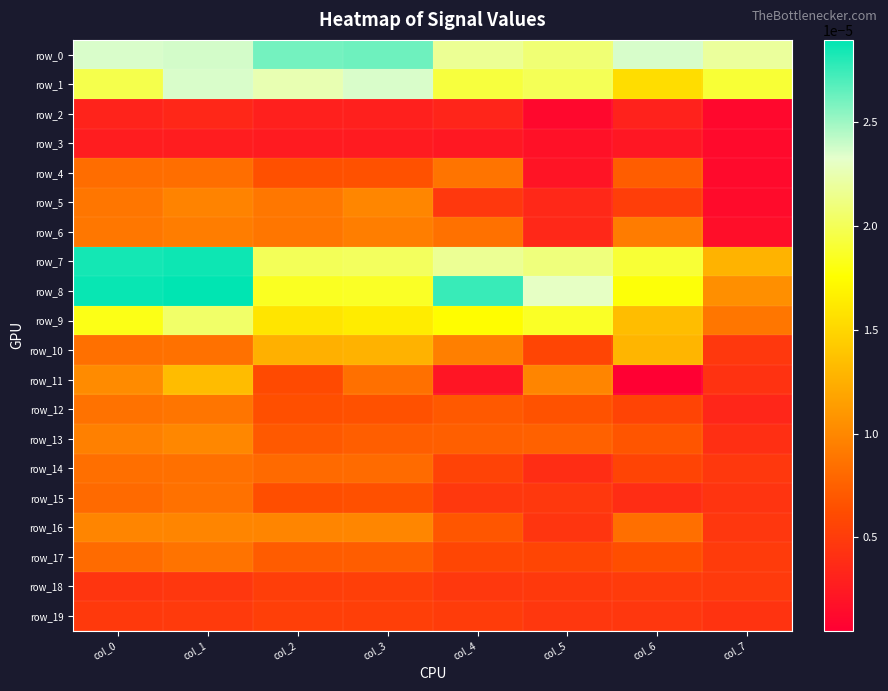

How many distinct data groups are displayed?

20